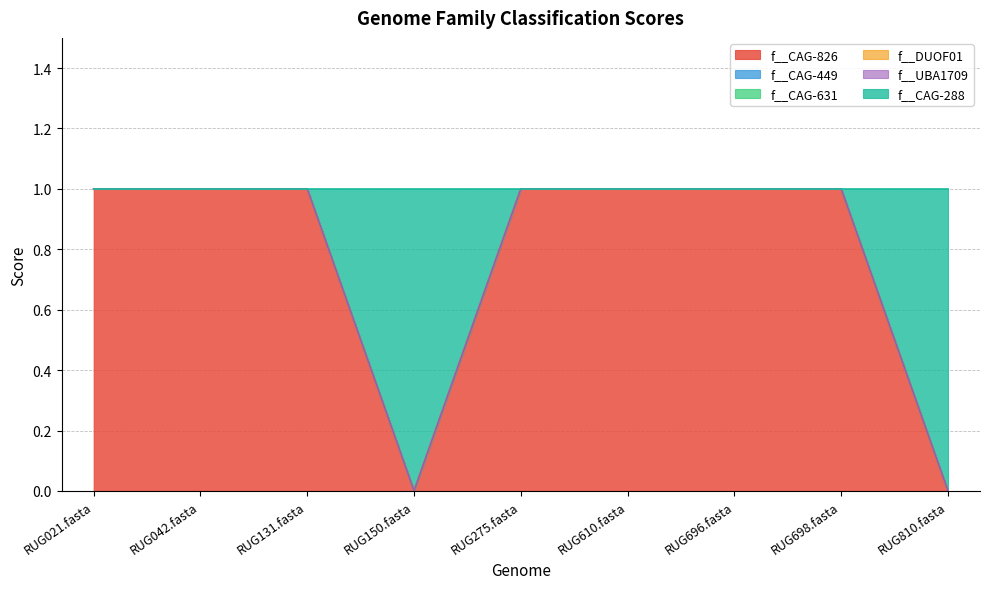

Does the chart display data point markers on the line(s)?

No